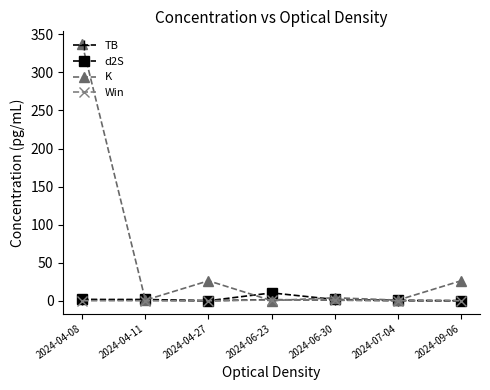

At which category does K reach its first local peak?

2024-04-27